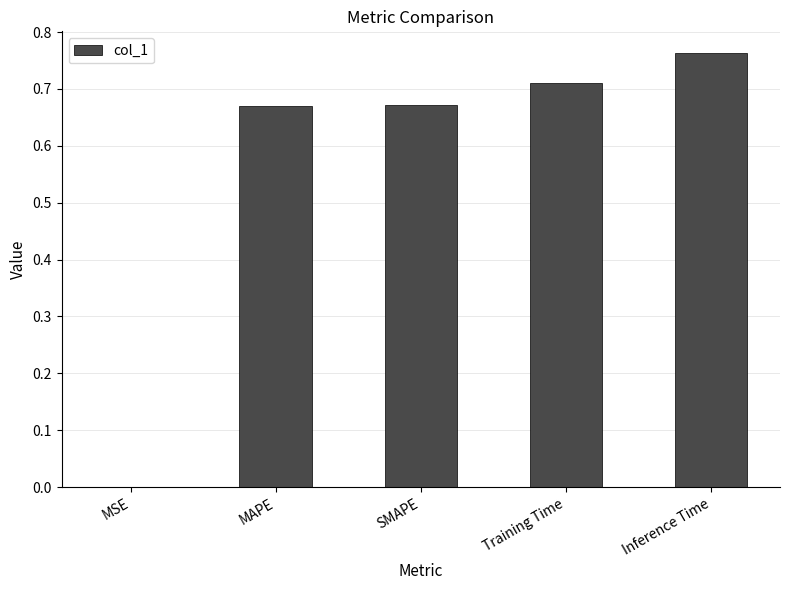

At which category does the chart reach its peak across all series?

Inference Time